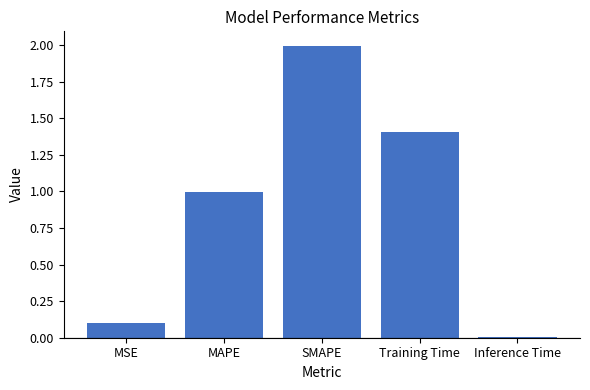

Count the number of categories in the chart.

5